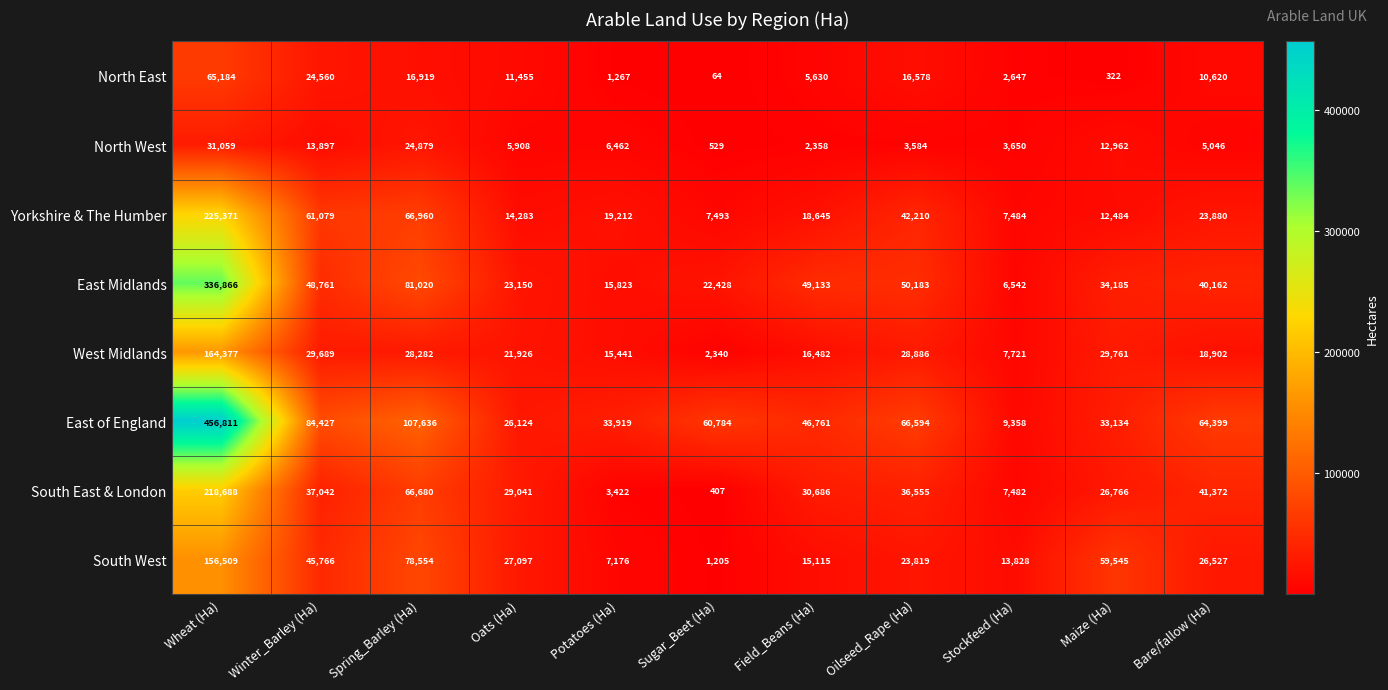

Which series changed the most between Winter_Barley (Ha) and Oats (Ha)?

East of England